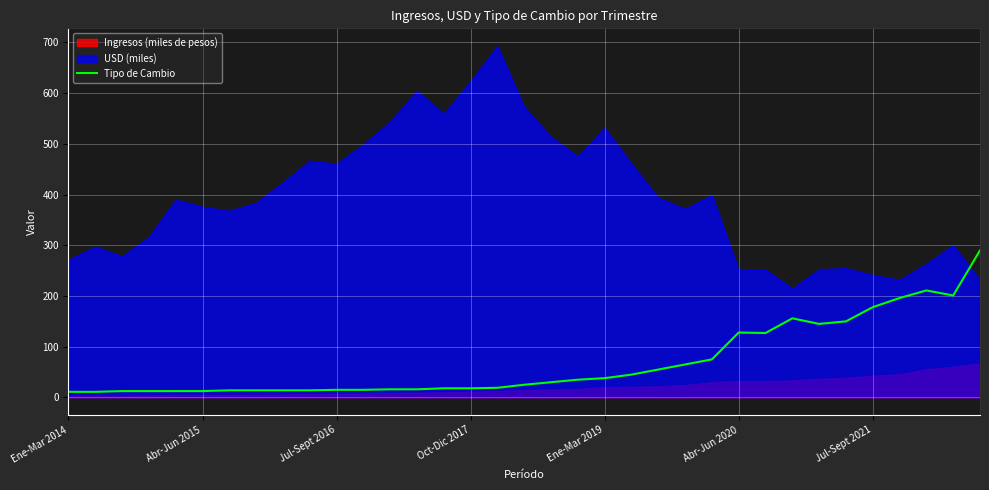

What position from the left is Ene-Mar 2019?

5